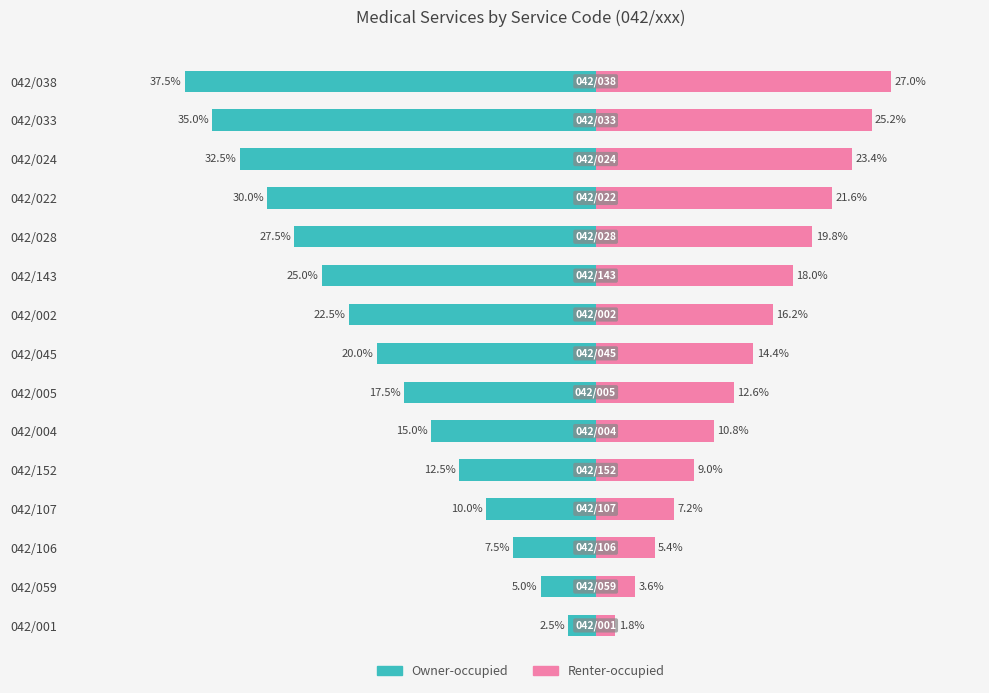

What is the difference between the highest and lowest values at 042/106?

12.9